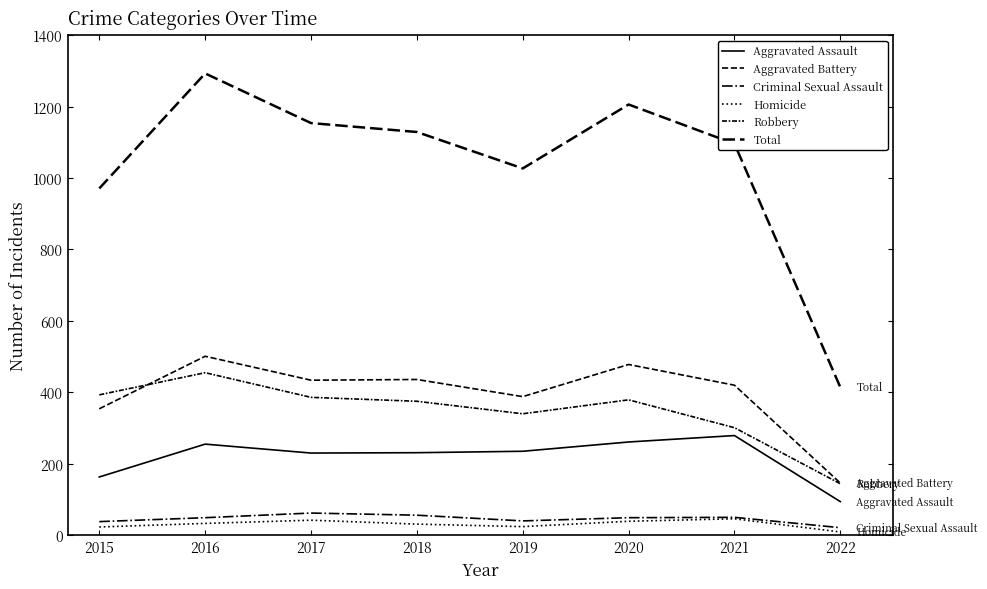

Between 2019 and 2021, which is larger?

2021